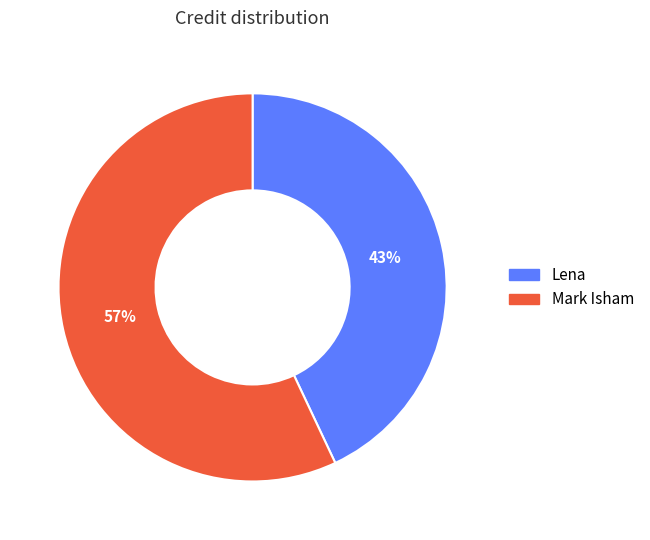

The Mark Isham slice represents 57% of the pie. True or false?

True